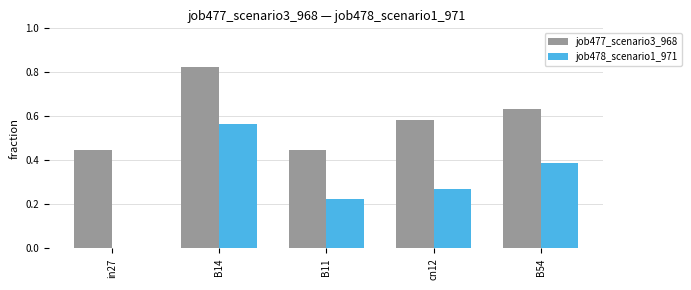

Is it true that job478_scenario1_971 equals 0.6 at B54?

False